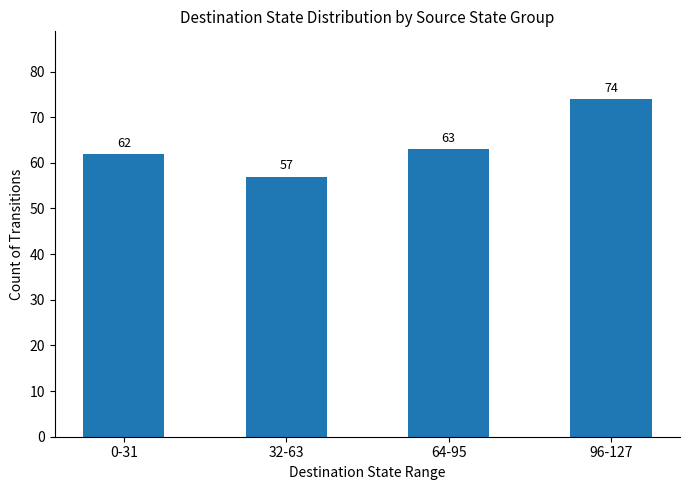

Read the value at 96-127, to the nearest 5.

75